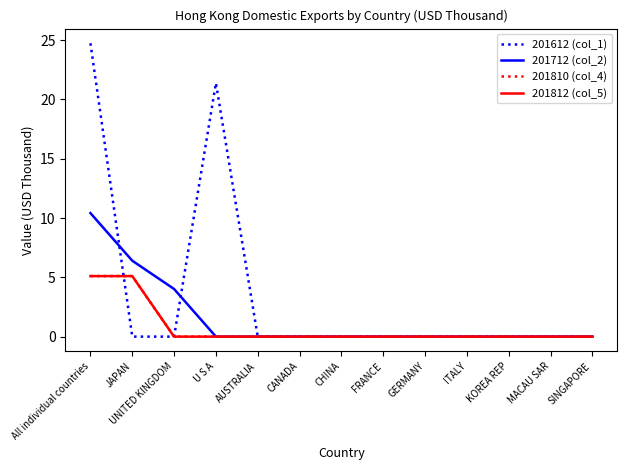

Is this an area chart (filled region under the line)?

No